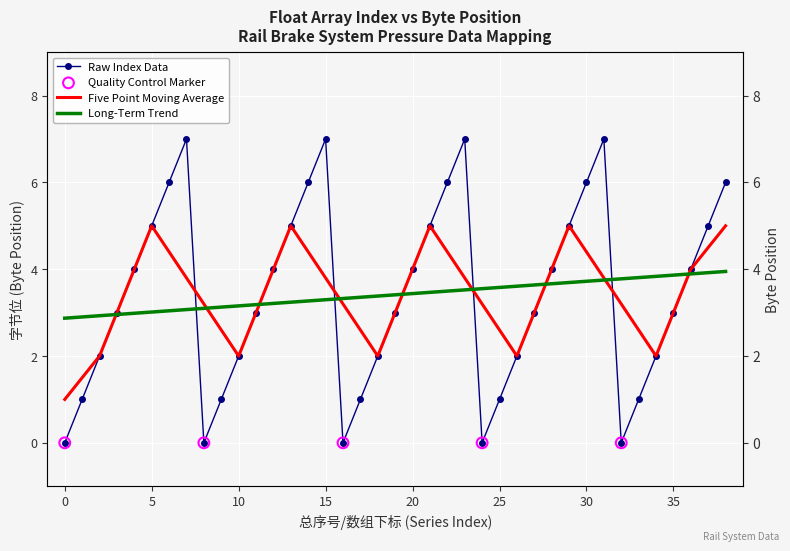

At which category is the sum across all series the highest?

31